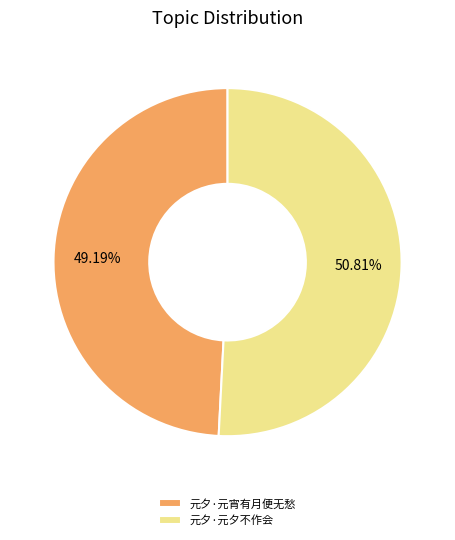

True or false: 元夕·元宵有月便无愁 accounts for 49% of the total.

True